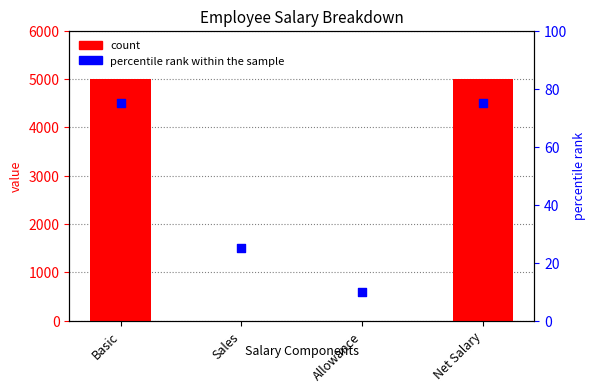

Which series reaches the maximum Y coordinate?

count